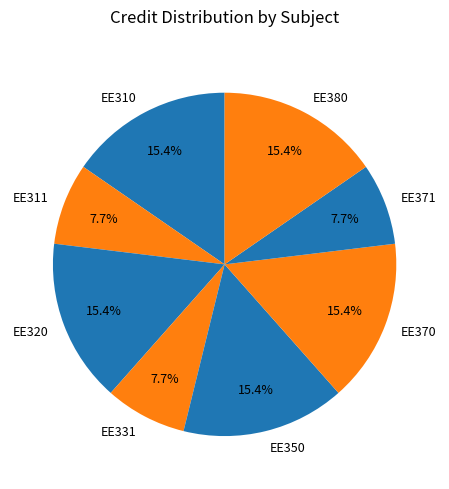

To the nearest percent, what is the difference between the EE331 and EE370 slice percentages?

8%